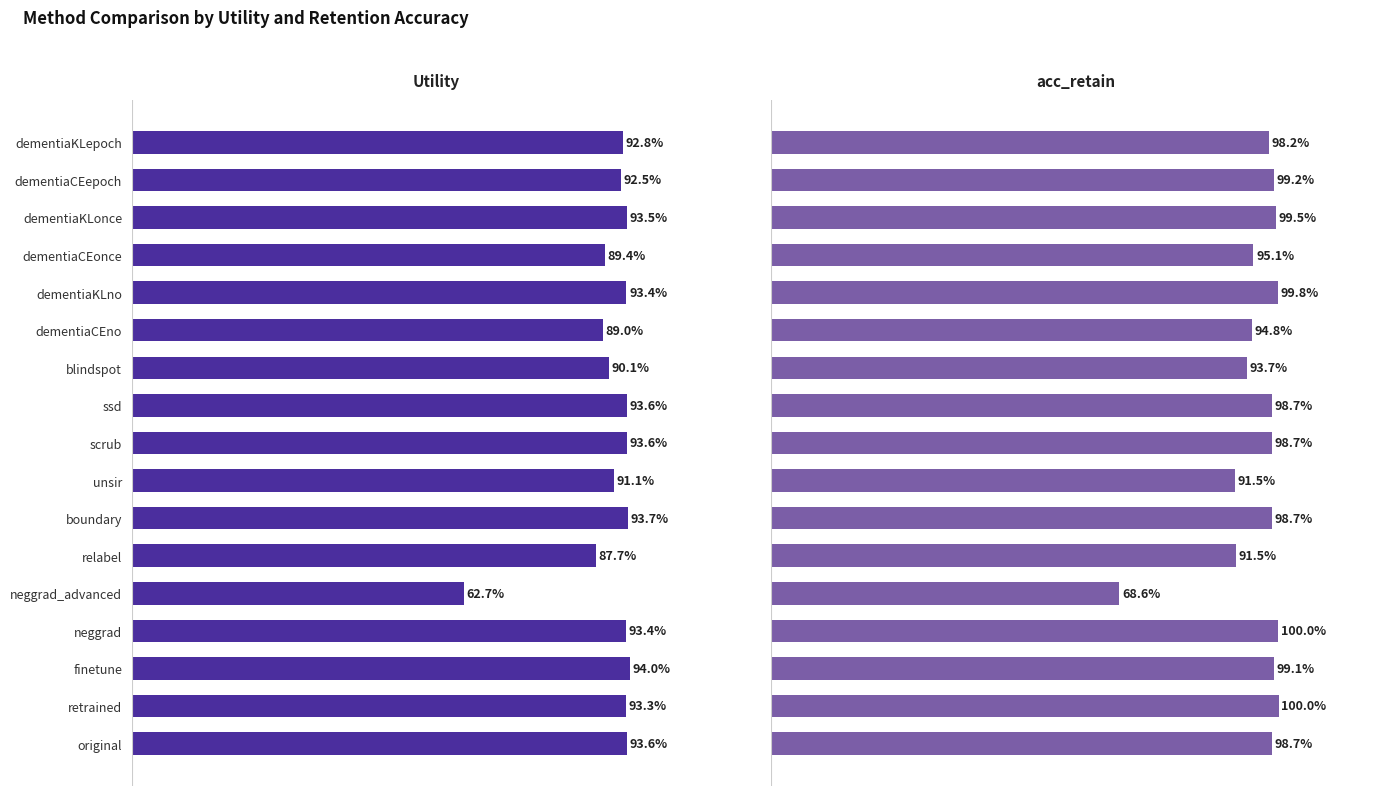

The acc_retain series shows 98.7 at scrub. True or false?

True